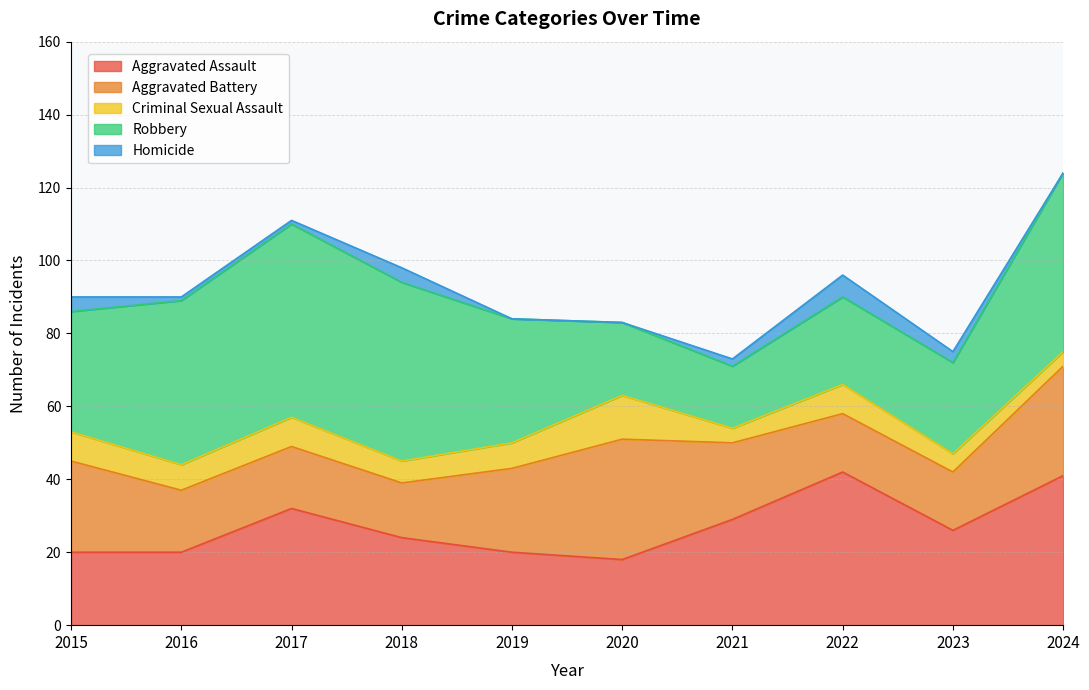

Which label corresponds to the smallest value in the chart?

2019